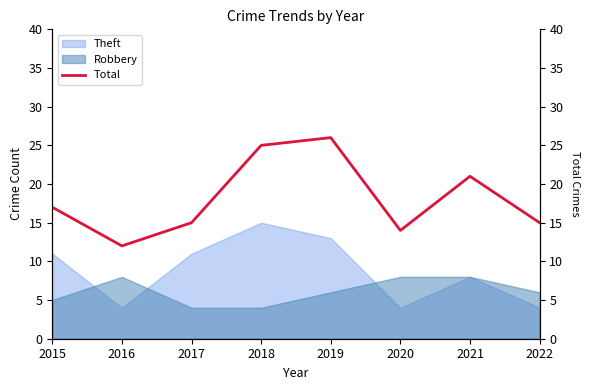

Count the number of values greater than 17.

3